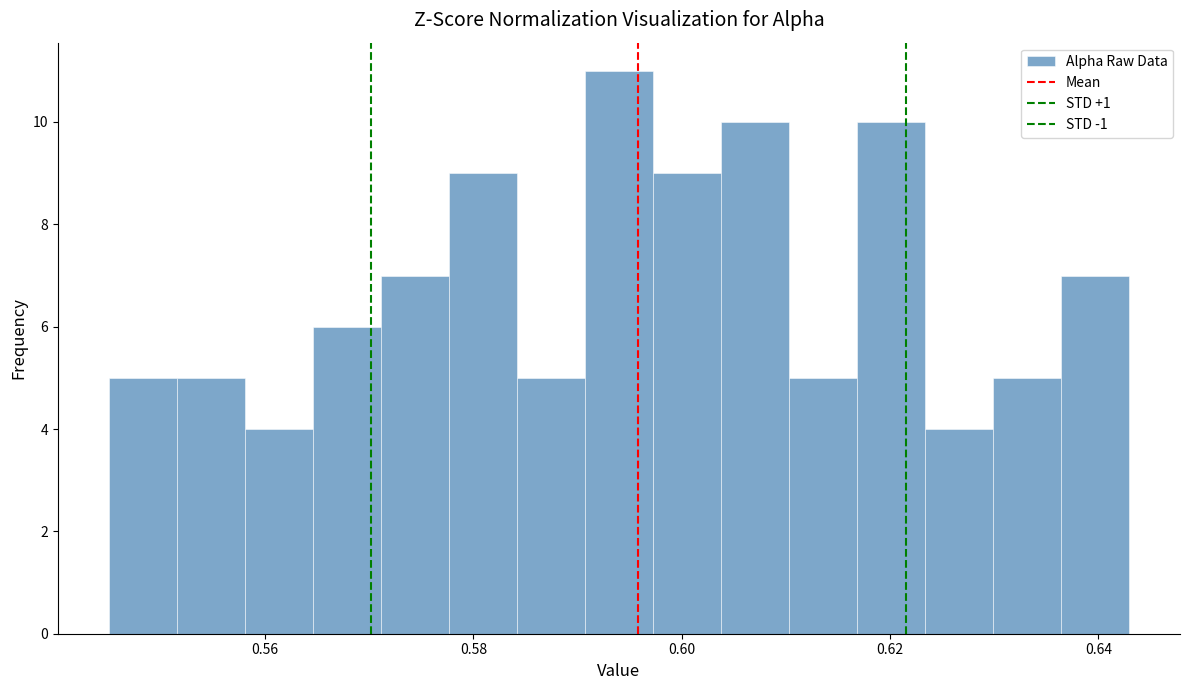

Read against the x-axis, roughly where is the centre of the tallest bar?

0.594